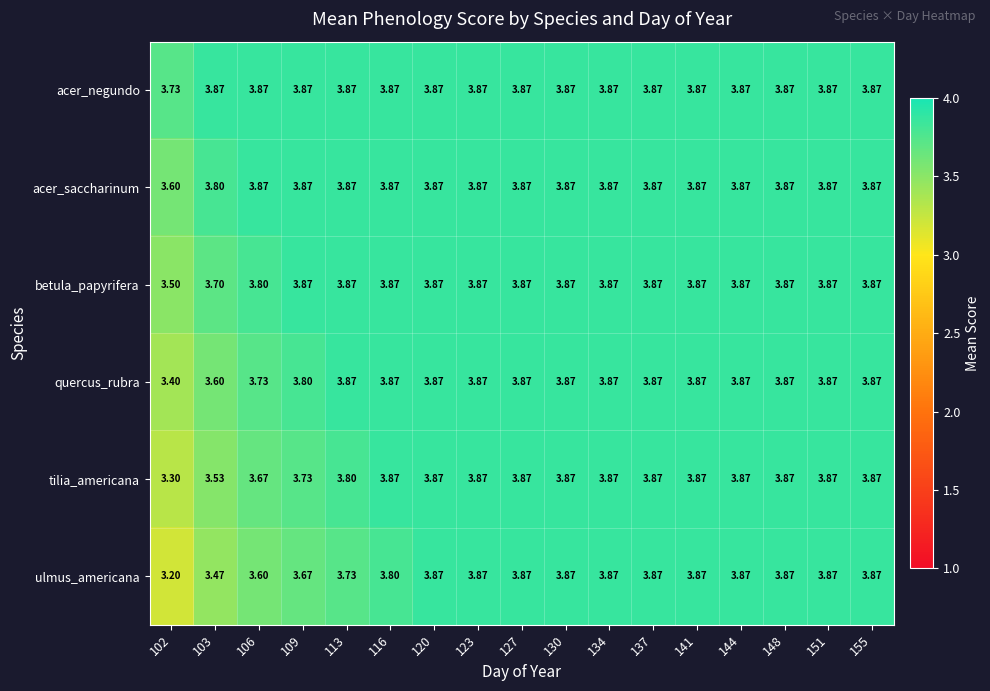

Which series has the widest spread of values?

ulmus_americana